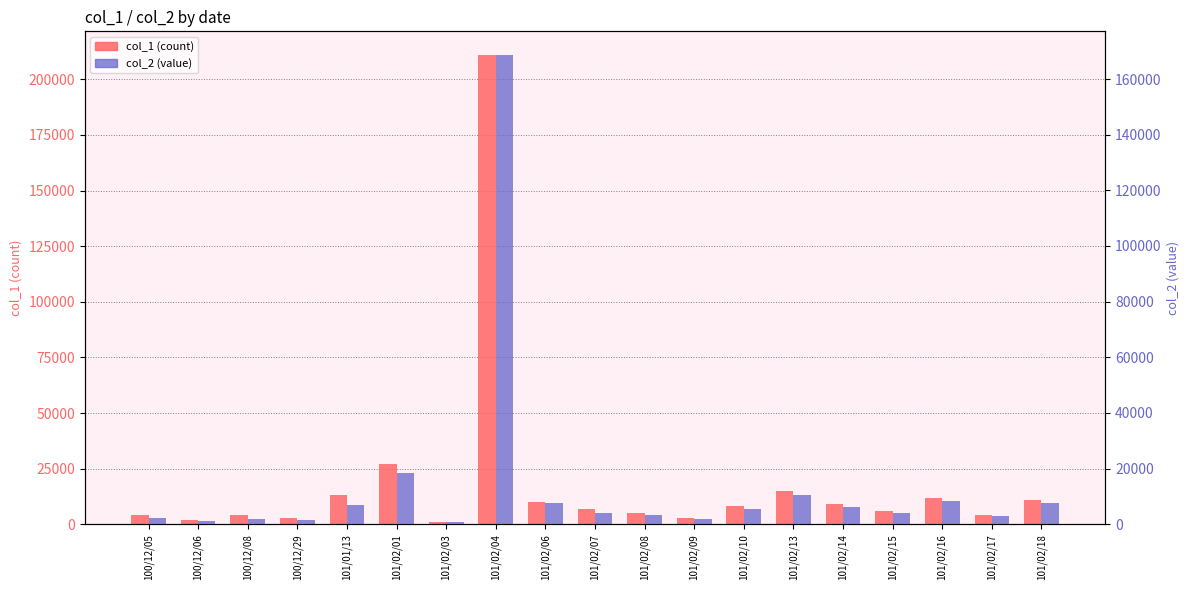

Rank the series at 101/02/06 from highest to lowest value.

col_1 (count), col_2 (value)